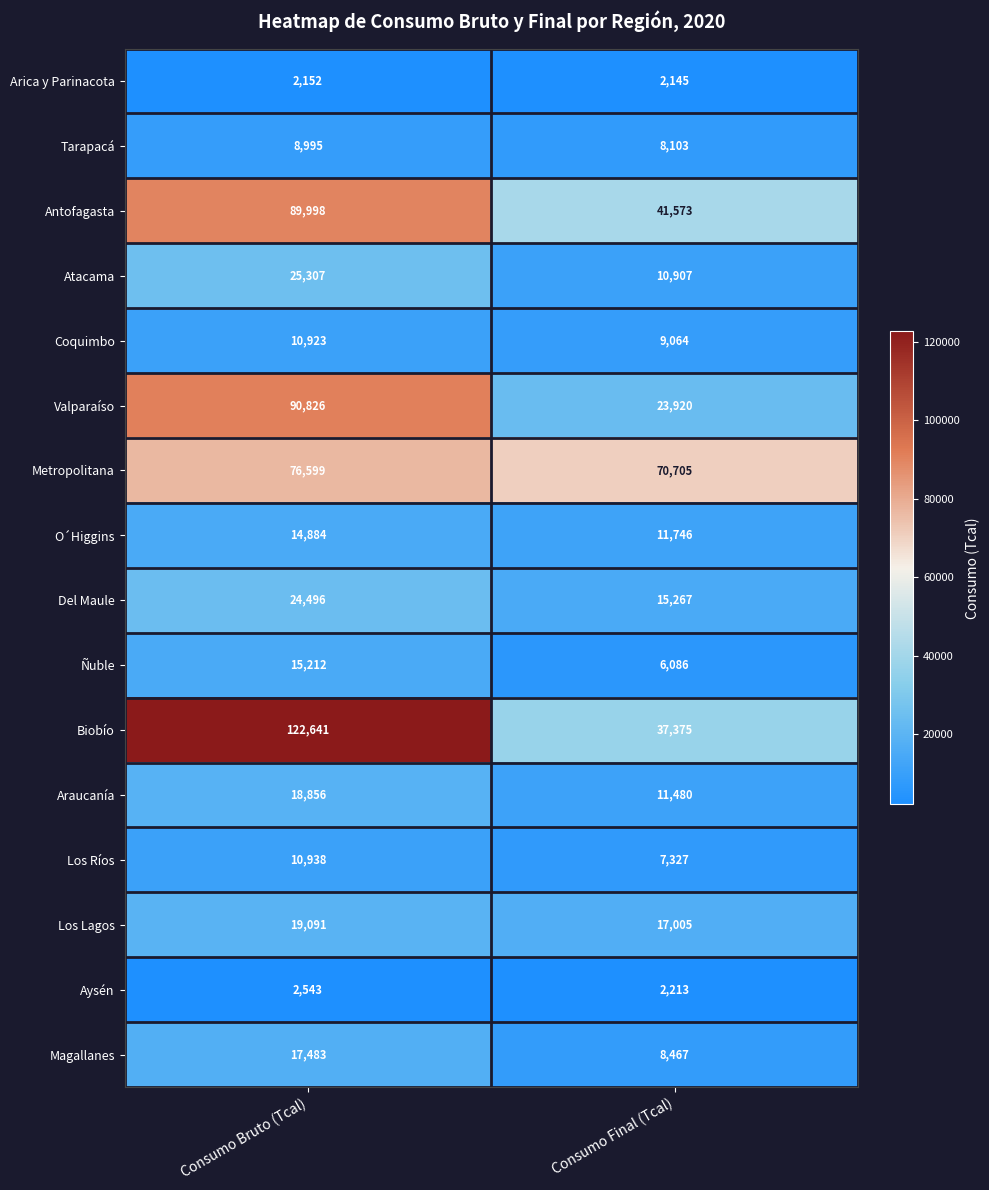

What is the sum of all Aysén values?

4756